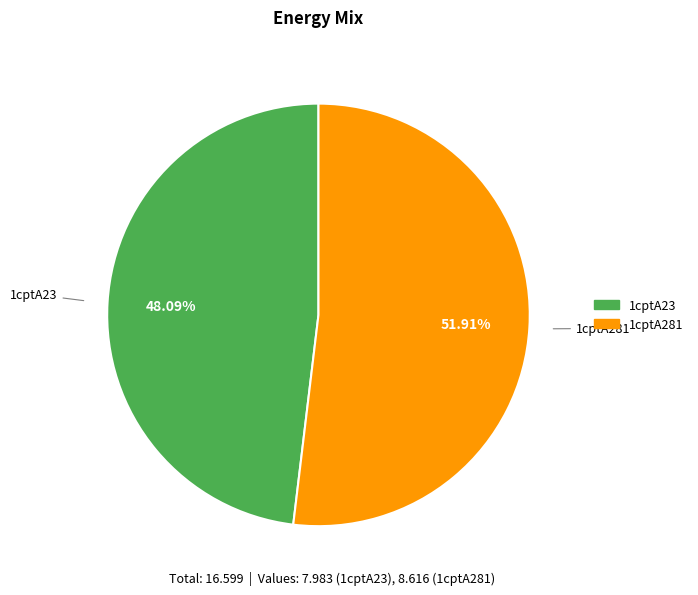

Which category accounts for the majority?

1cptA281